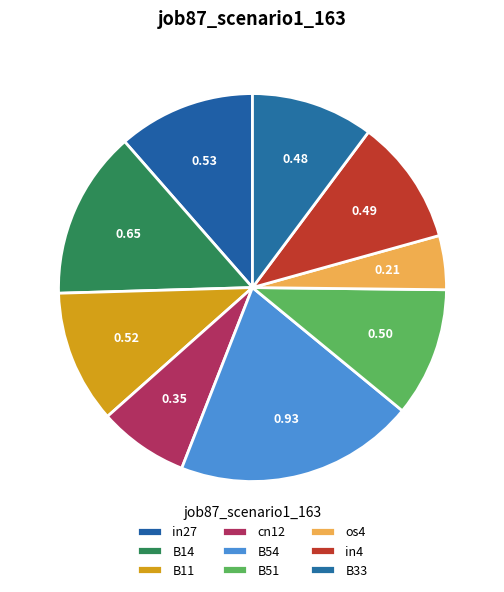

How many slices are in this pie chart?

9